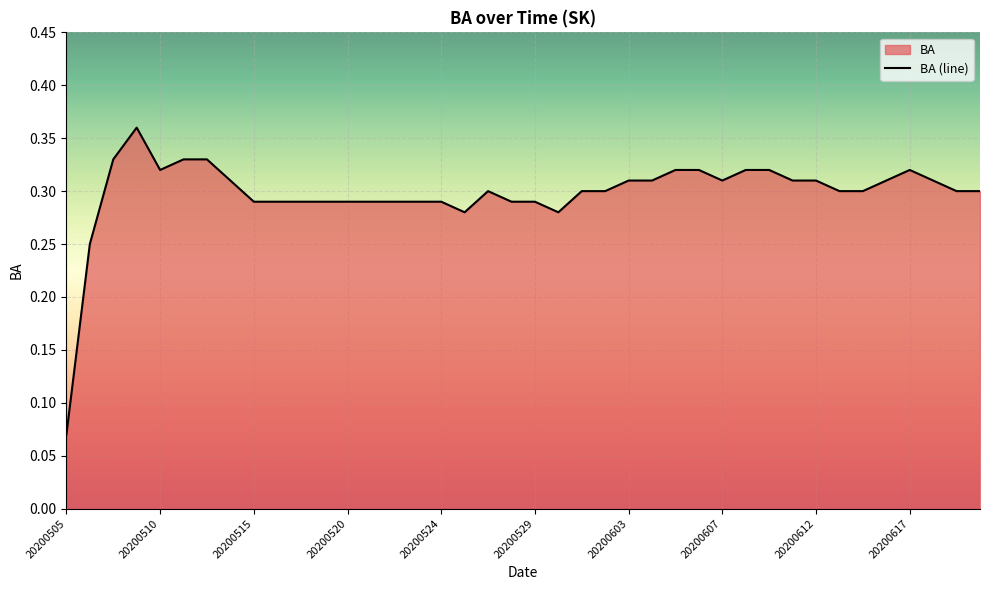

Reading left to right, transcribe all the data shown in this chart.

0.1	0.2	0.3	0.4	0.3	0.3	0.3	0.3	0.3	0.3	0.3	0.3	0.3	0.3	0.3	0.3	0.3	0.3	0.3	0.3	0.3	0.3	0.3	0.3	0.3	0.3	0.3	0.3	0.3	0.3	0.3	0.3	0.3	0.3	0.3	0.3	0.3	0.3	0.3	0.3